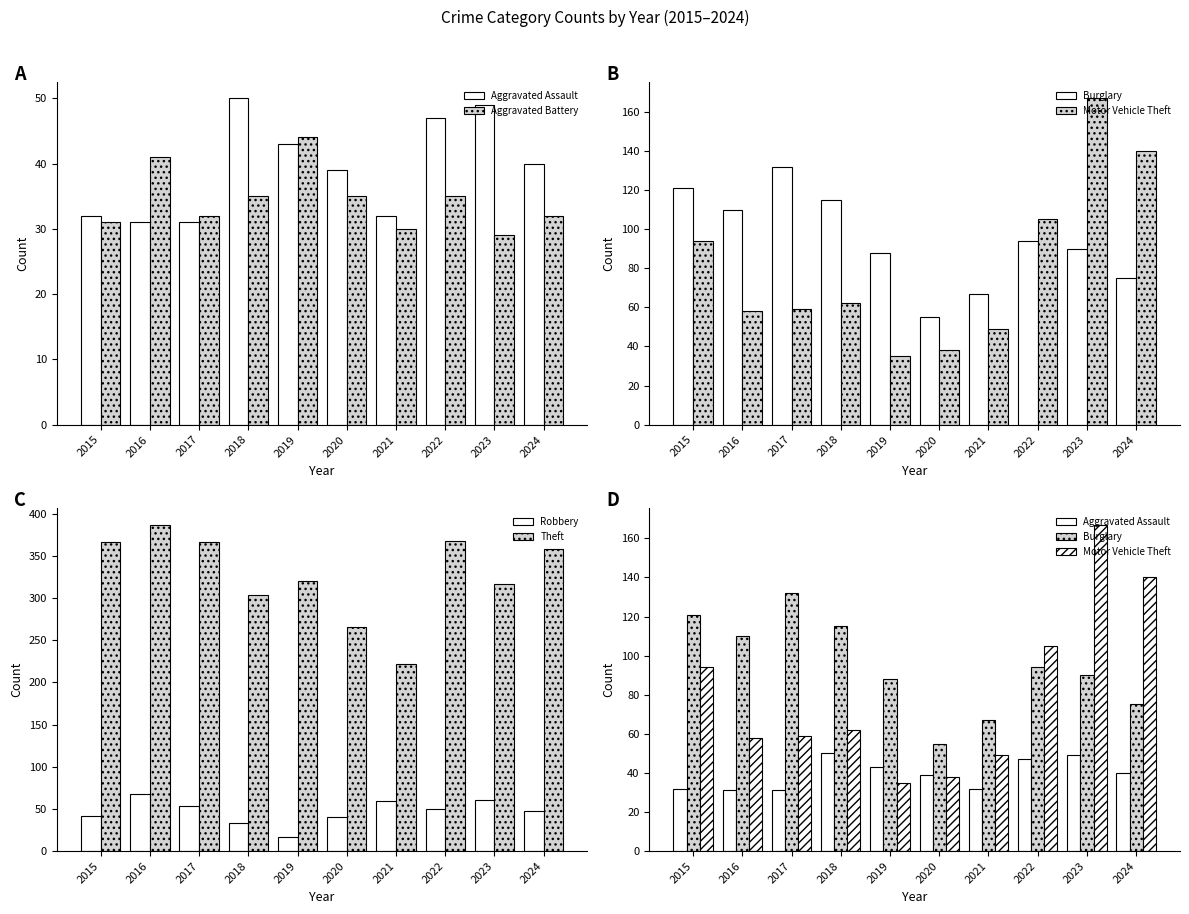

At which label does Aggravated Battery first exceed 35?

2016